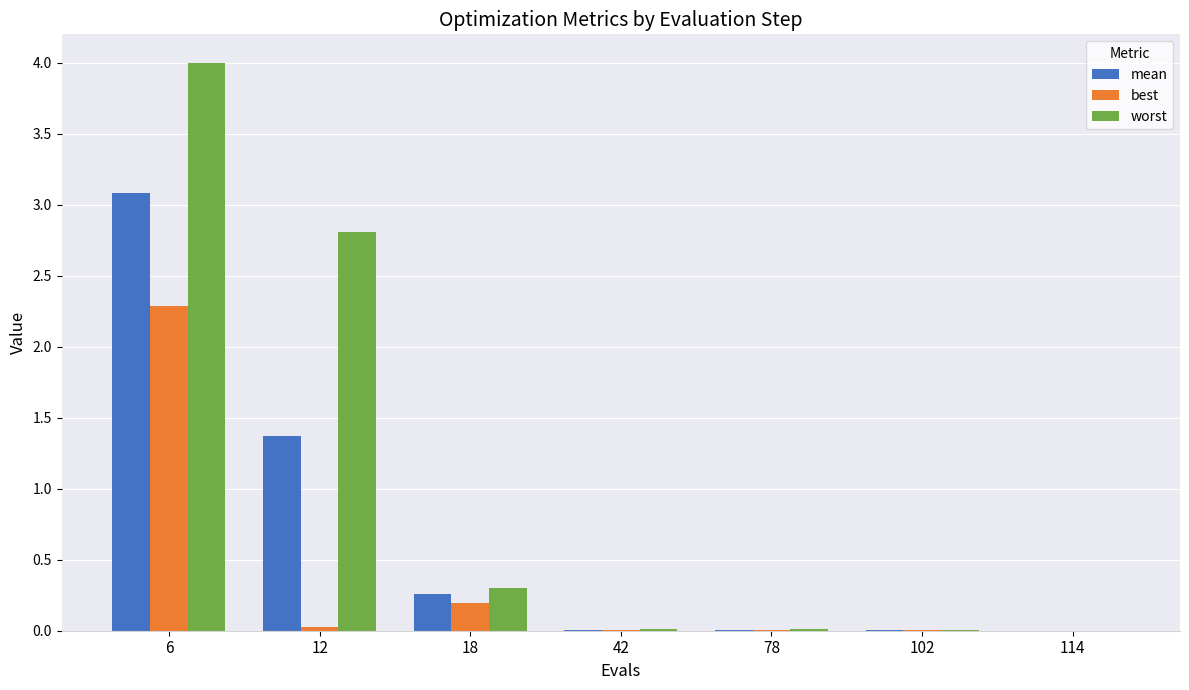

Where is worst nearest to the value 2?

12